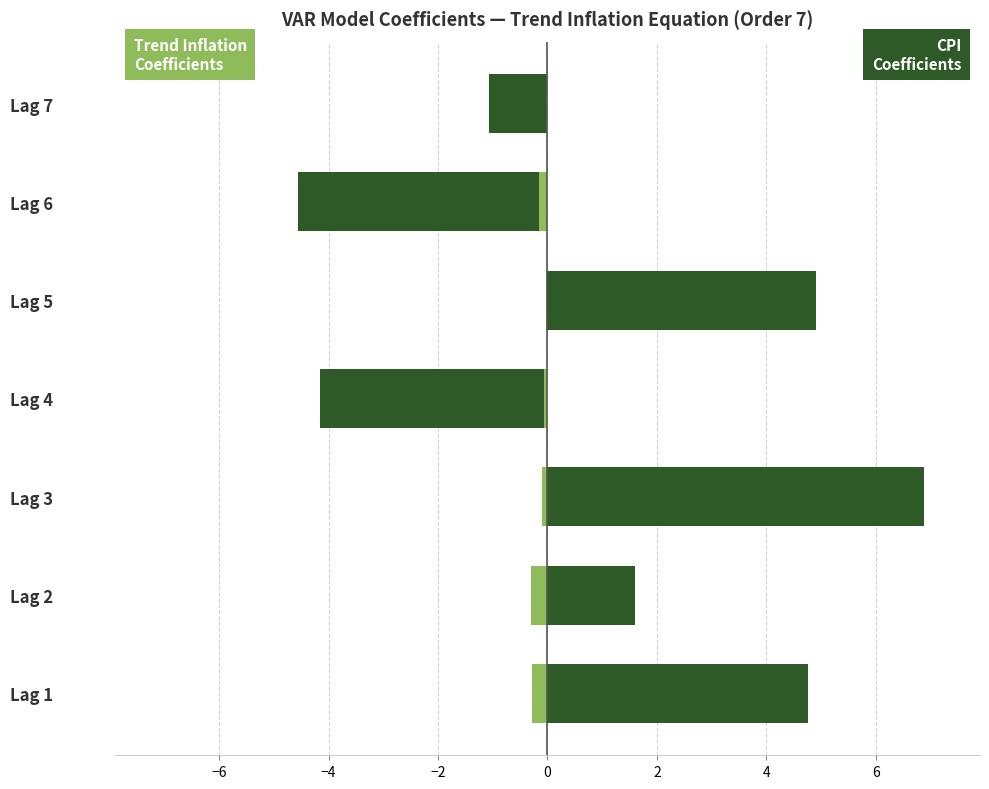

What is the maximum value for CPI Coefficients?

6.9